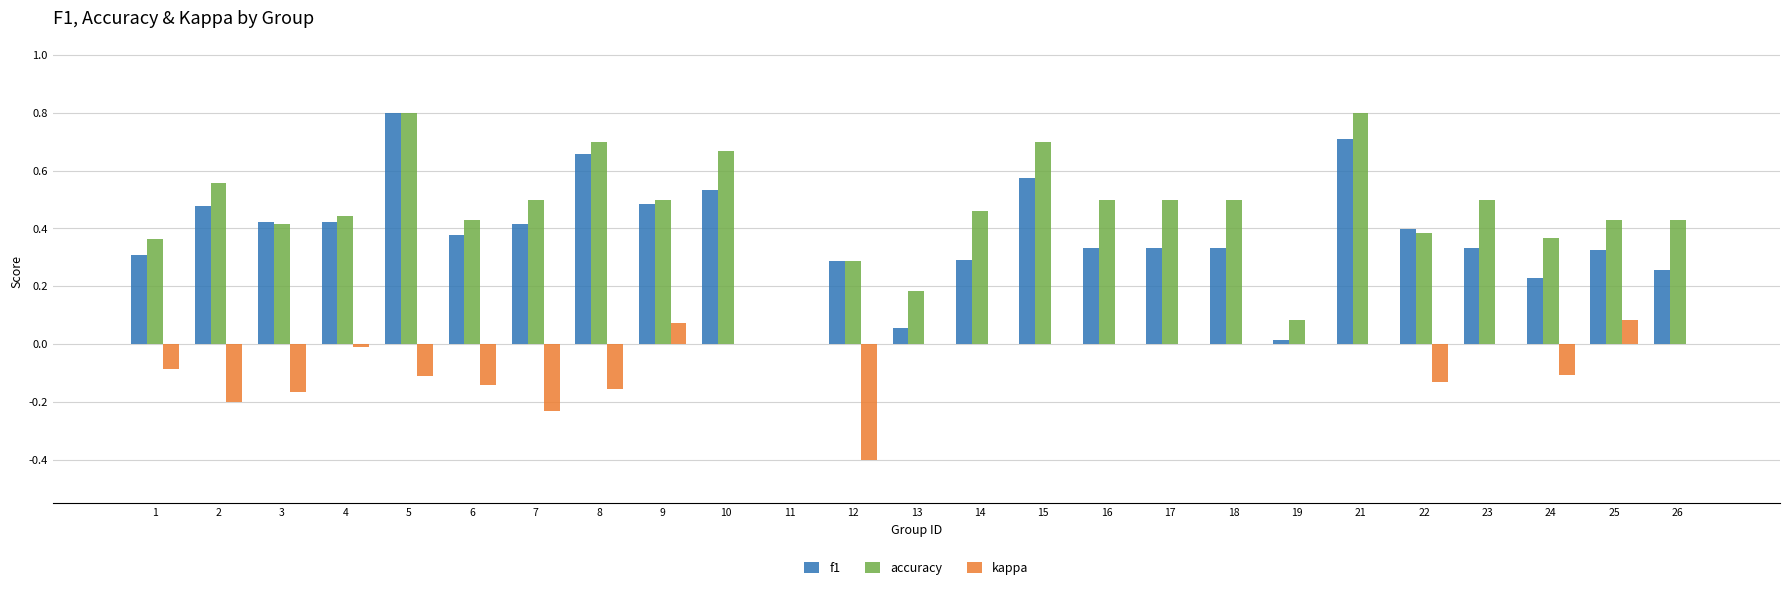

Which series changed the most between 4 and 11?

accuracy